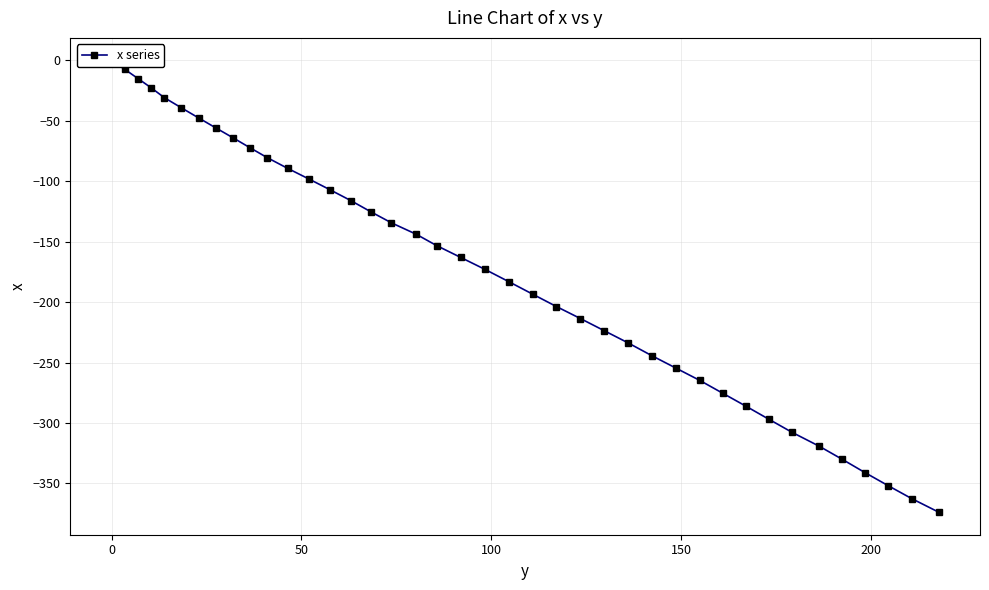

How many data points are above -163?

19